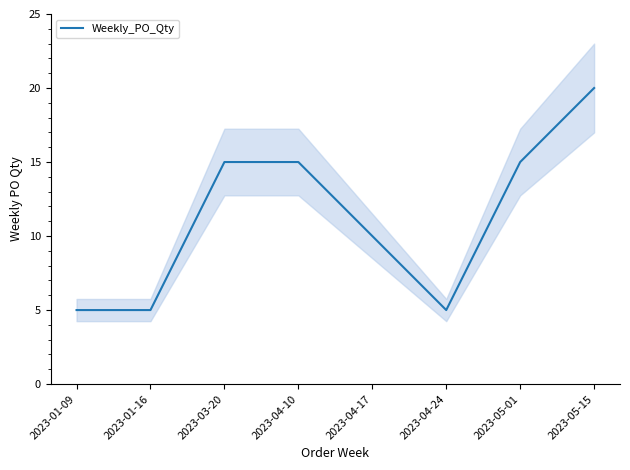

True or false: the data shows 5 at 2023-04-24.

True